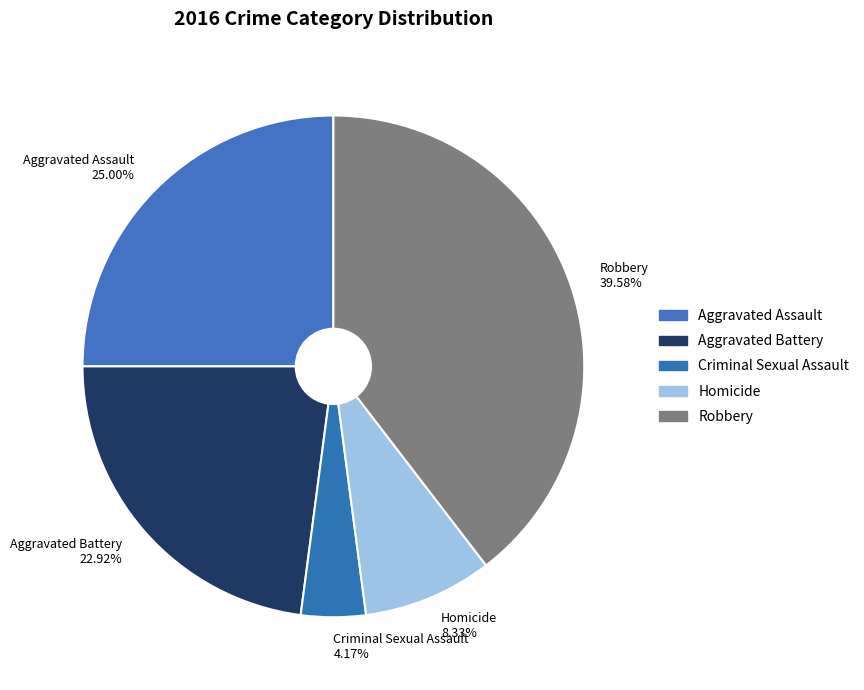

To the nearest percent, what percentage of the pie is Aggravated Battery?

23%